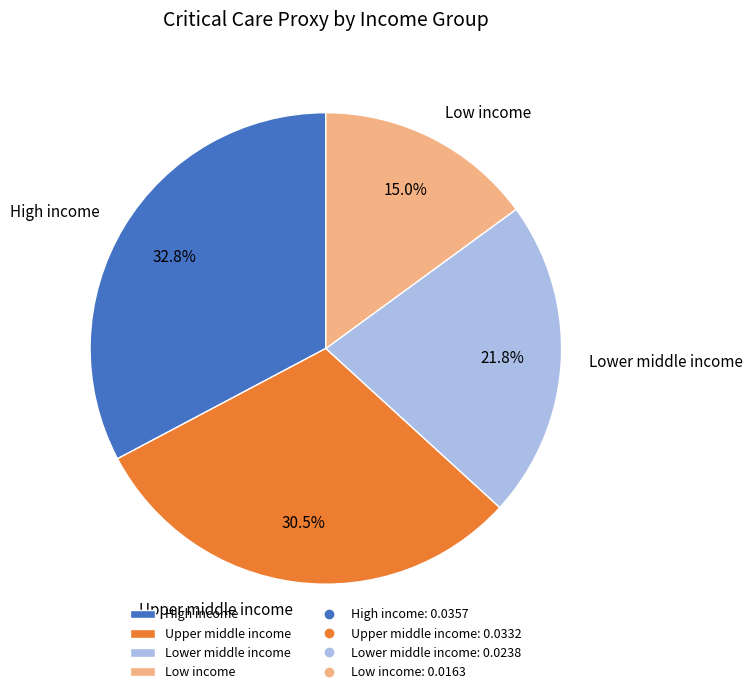

Which slice is the smallest?

Low income